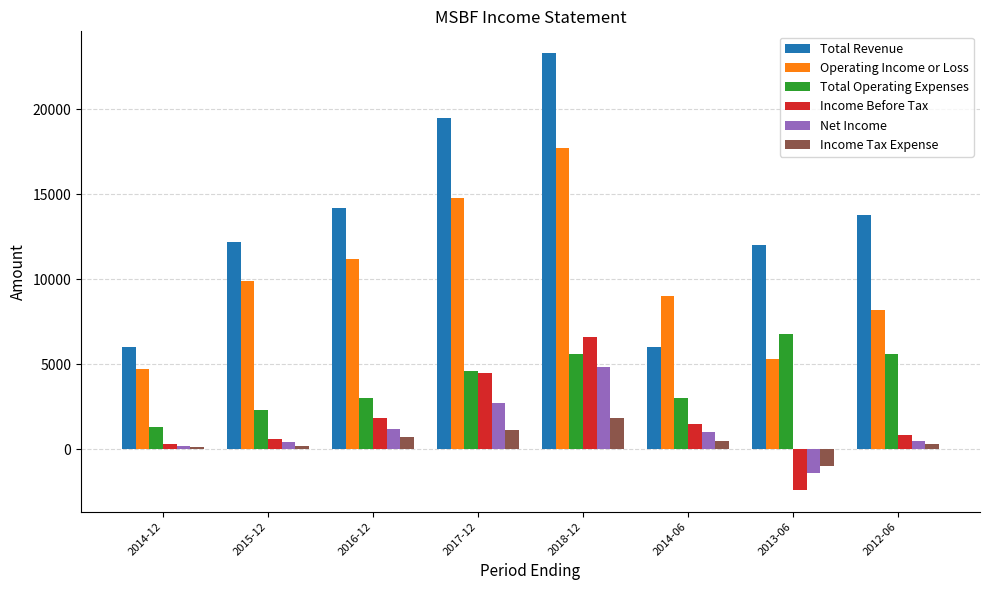

Between 2017-12 and 2013-06, which series saw the biggest shift?

Operating Income or Loss